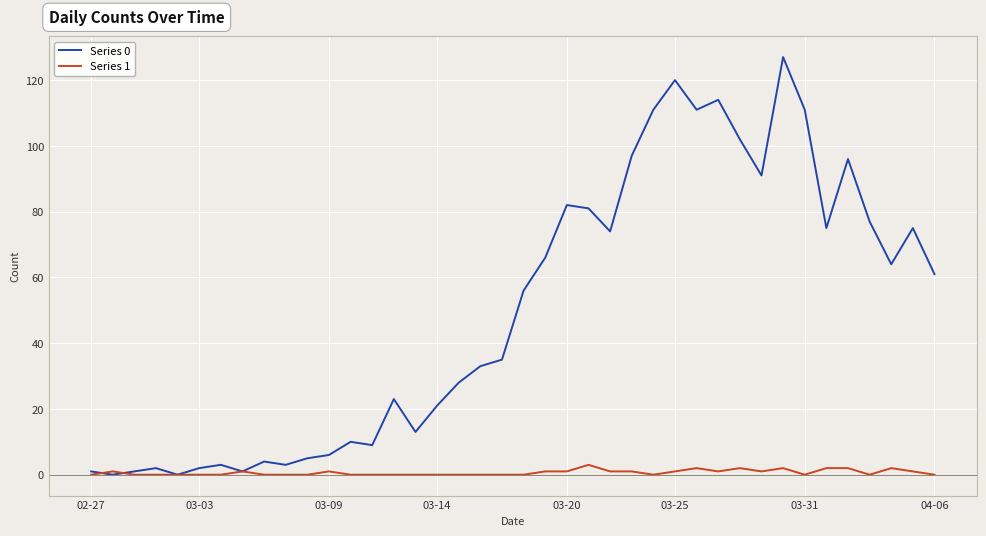

Does the chart display data point markers on the line(s)?

No